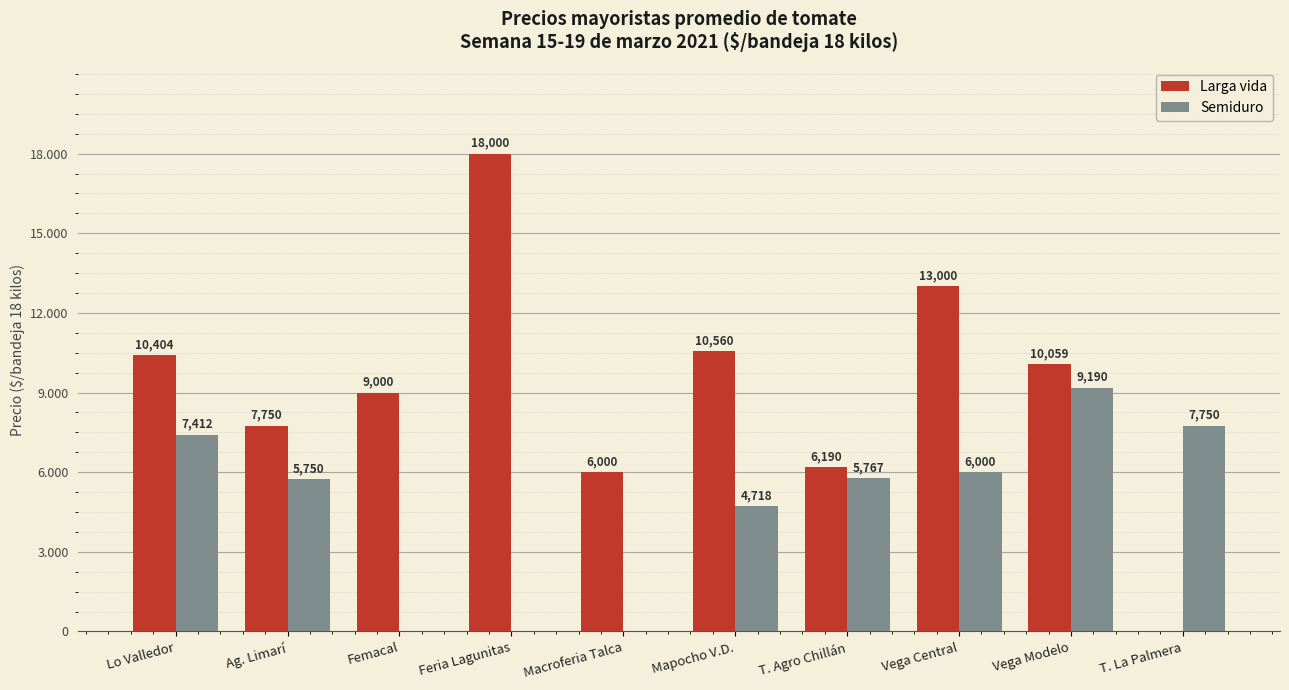

List the series in order of their overall mean, lowest first.

Semiduro, Larga vida